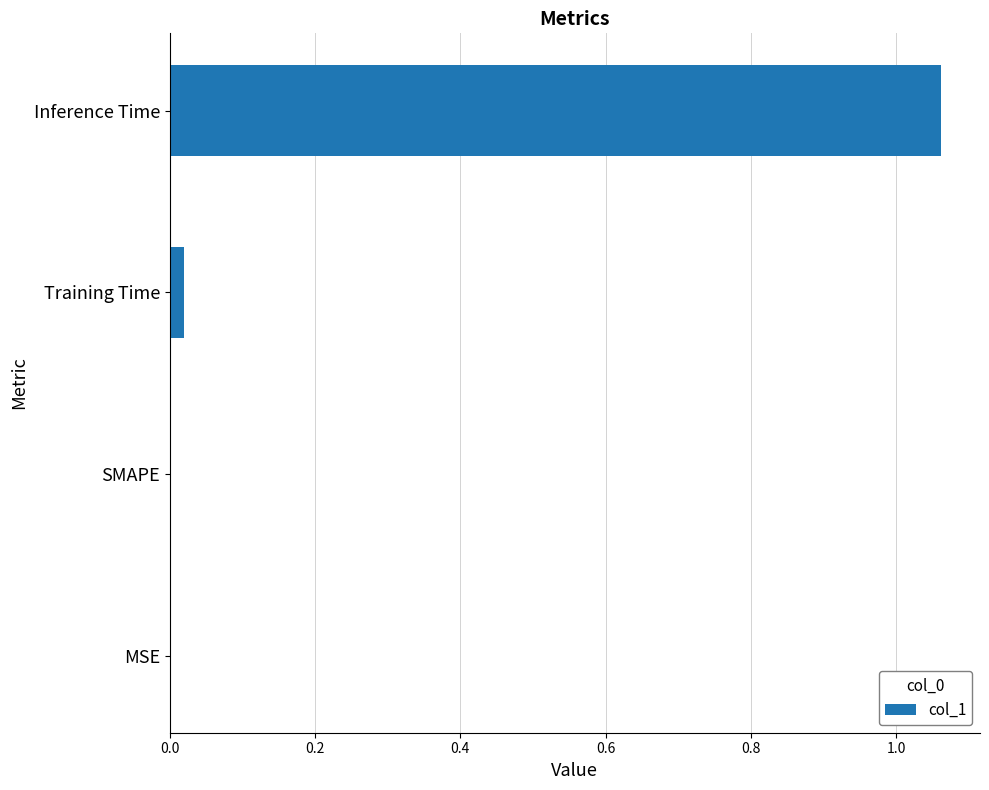

How many categories are shown in the chart?

4